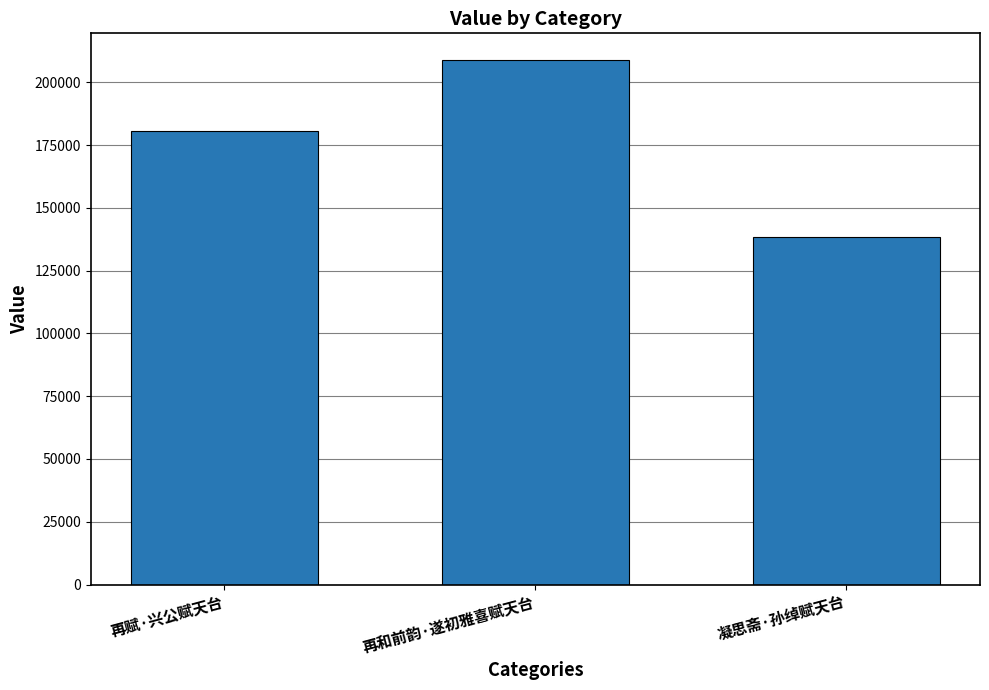

List the labels in order of value, smallest first.

凝思斋·孙绰赋天台, 再赋·兴公赋天台, 再和前韵·遂初雅喜赋天台